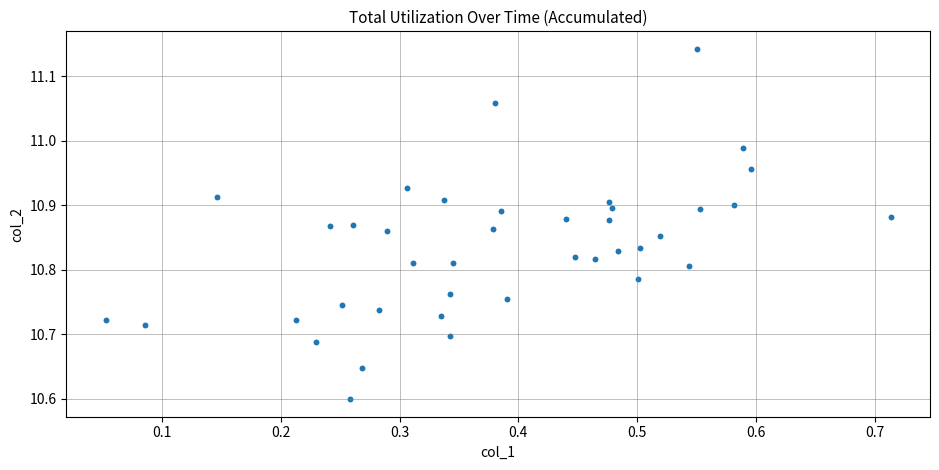

What is the range of Y values (max minus min)?

0.5